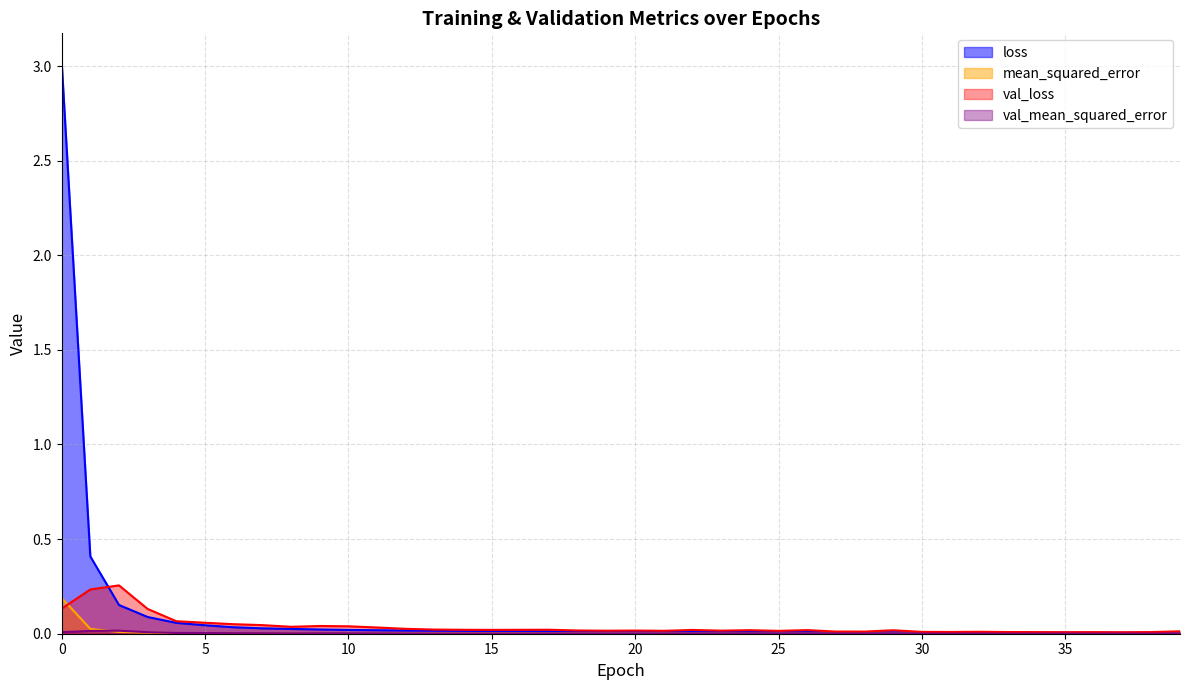

At which label does val_loss reach its minimum?

37